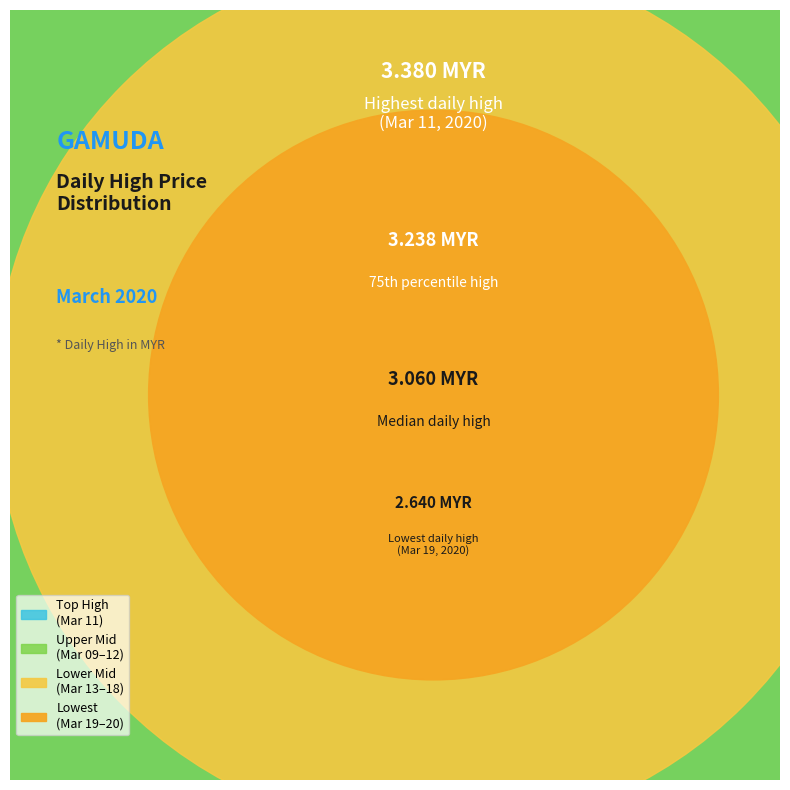

Does 2020-03-12 account for over 50% of the chart?

No